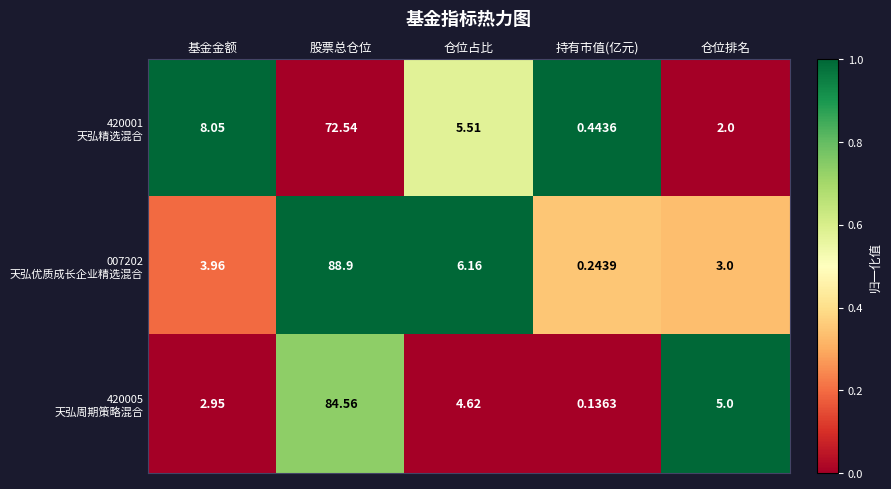

At which category is the sum across all series the highest?

股票总仓位